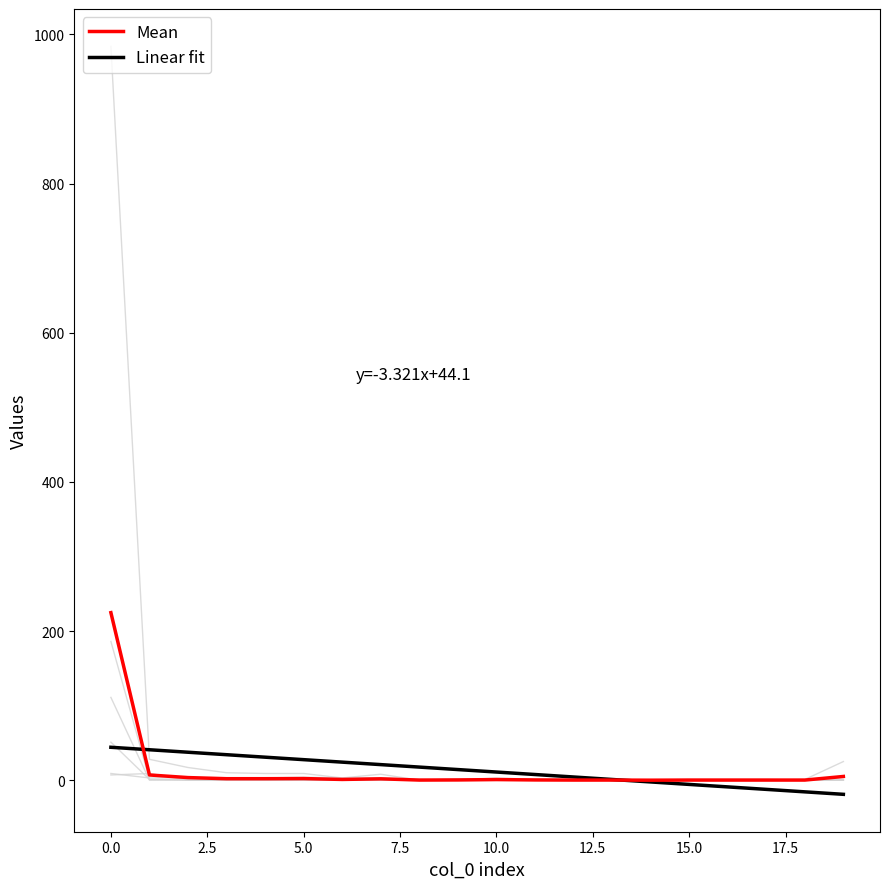

How many lines are shown in the chart?

8